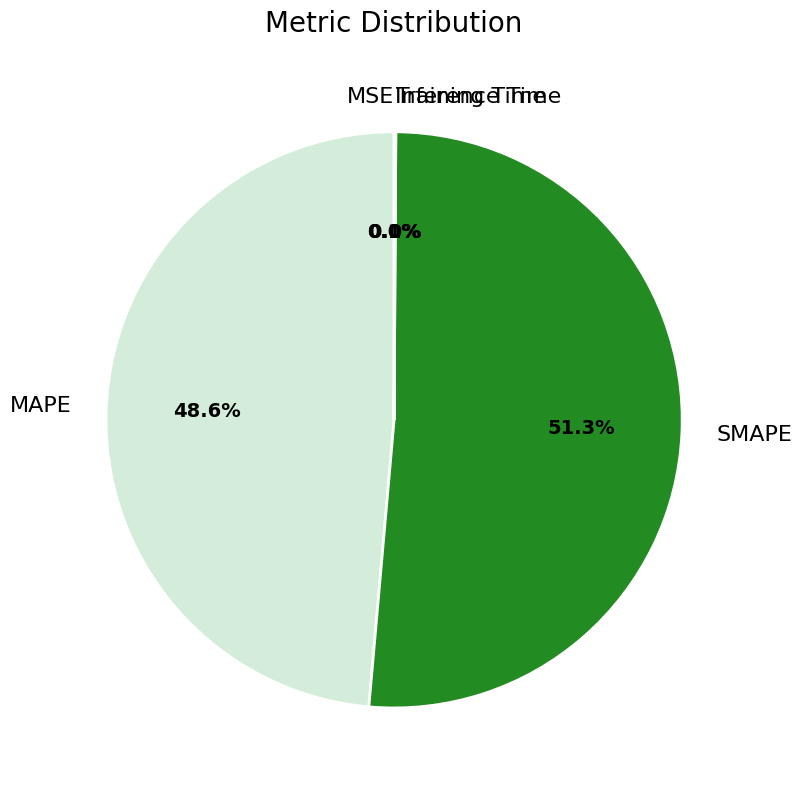

Which slice is the largest?

SMAPE